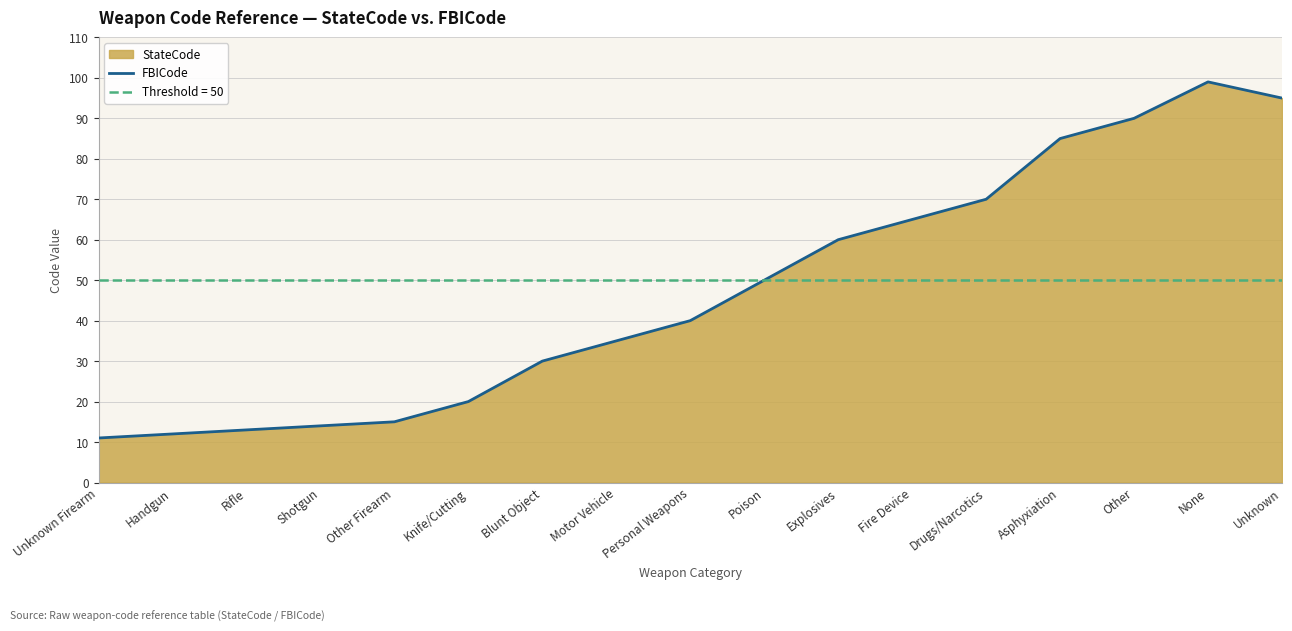

How many lines are shown in the chart?

1